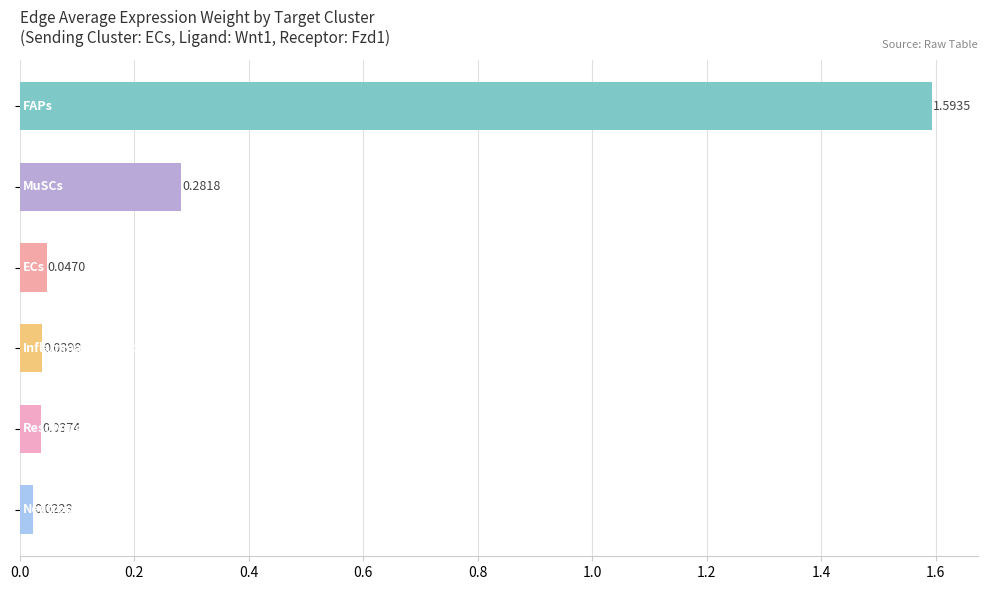

What is the sum of all values?

2.0